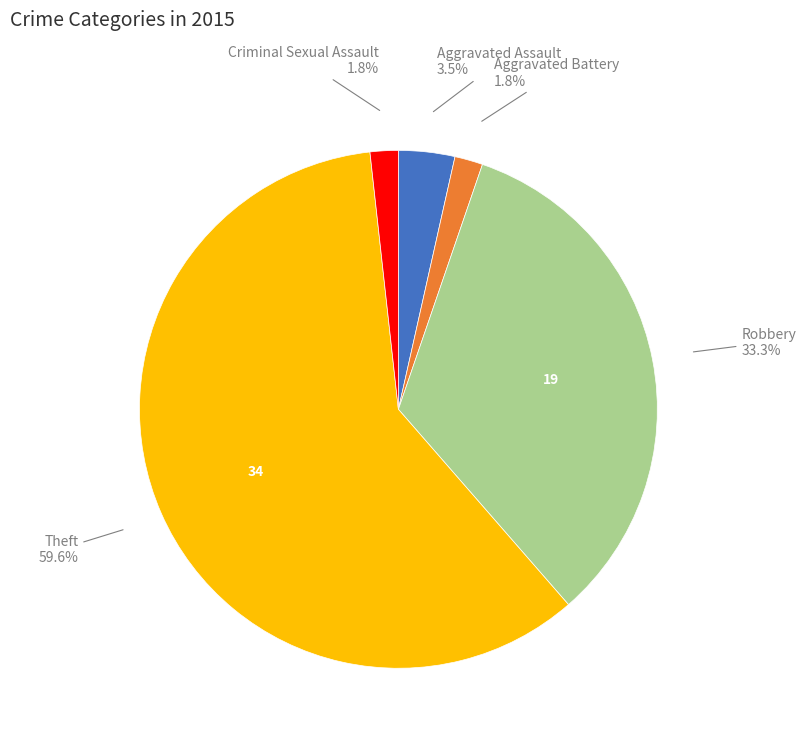

What is the ratio of the value at Criminal Sexual Assault to the value at Aggravated Assault?

0.5